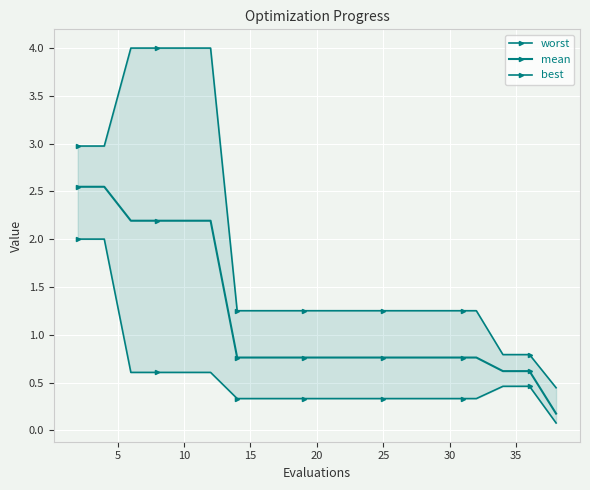

What is the difference between the maximum and minimum values in the best series?

1.9